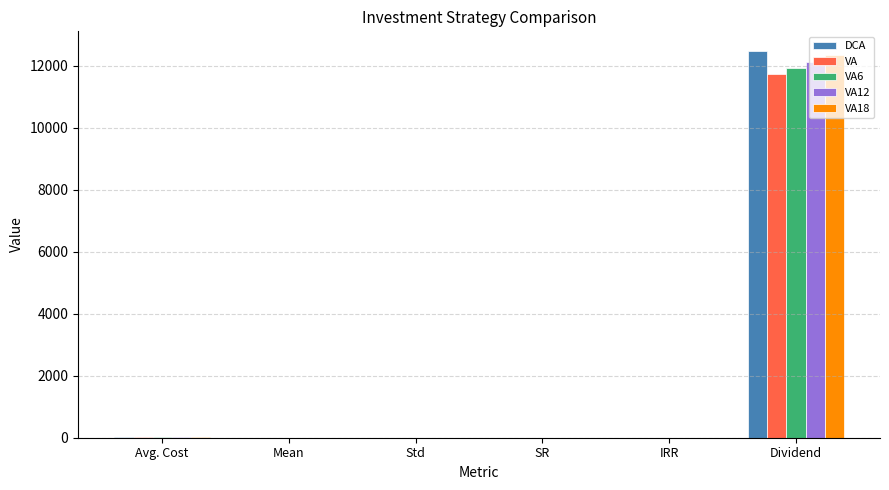

At which category is the sum across all series the highest?

Dividend